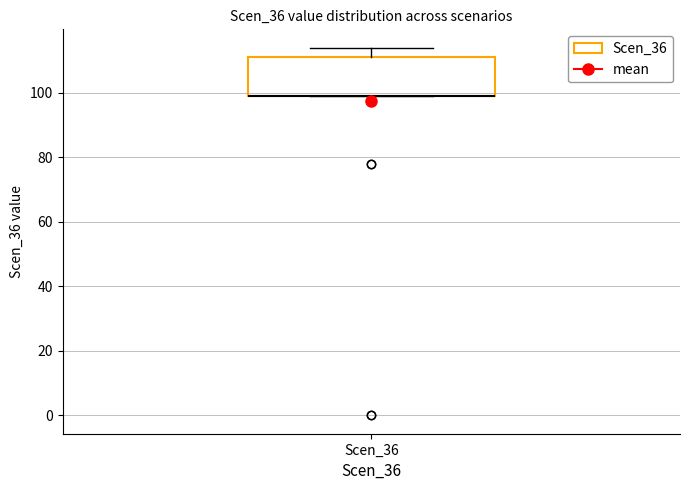

Where is the upper edge of the box for Scen_36 on the y-axis? The values are not printed on the chart, so give them approximately, as read against the axis.

112